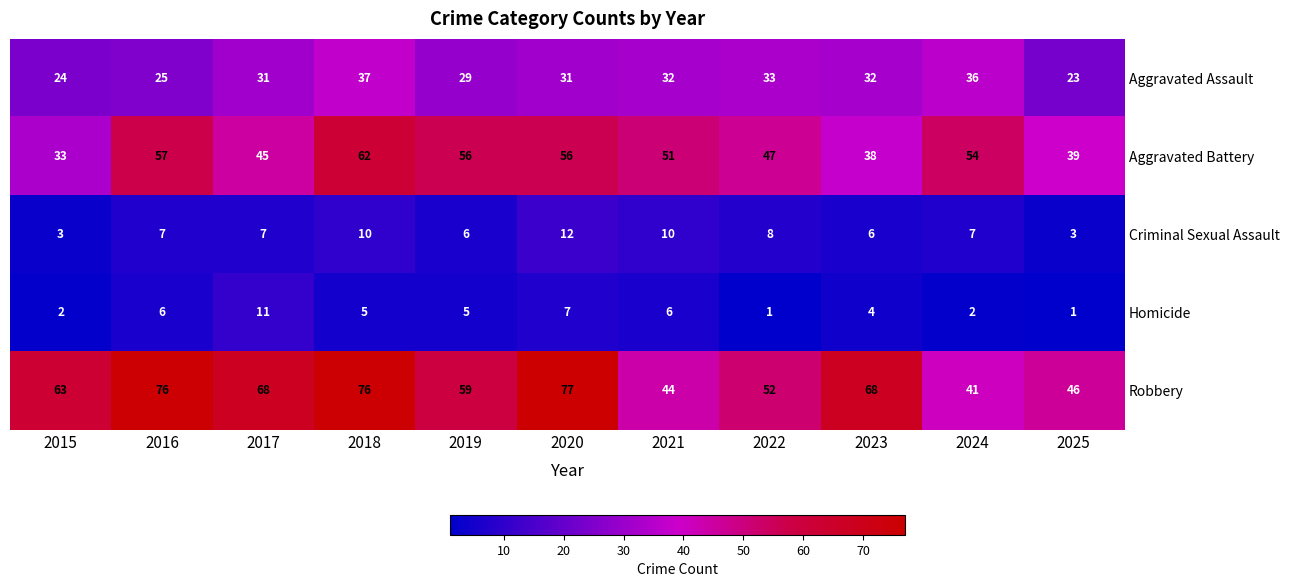

Which series changed the most between 2019 and 2025?

Aggravated Battery